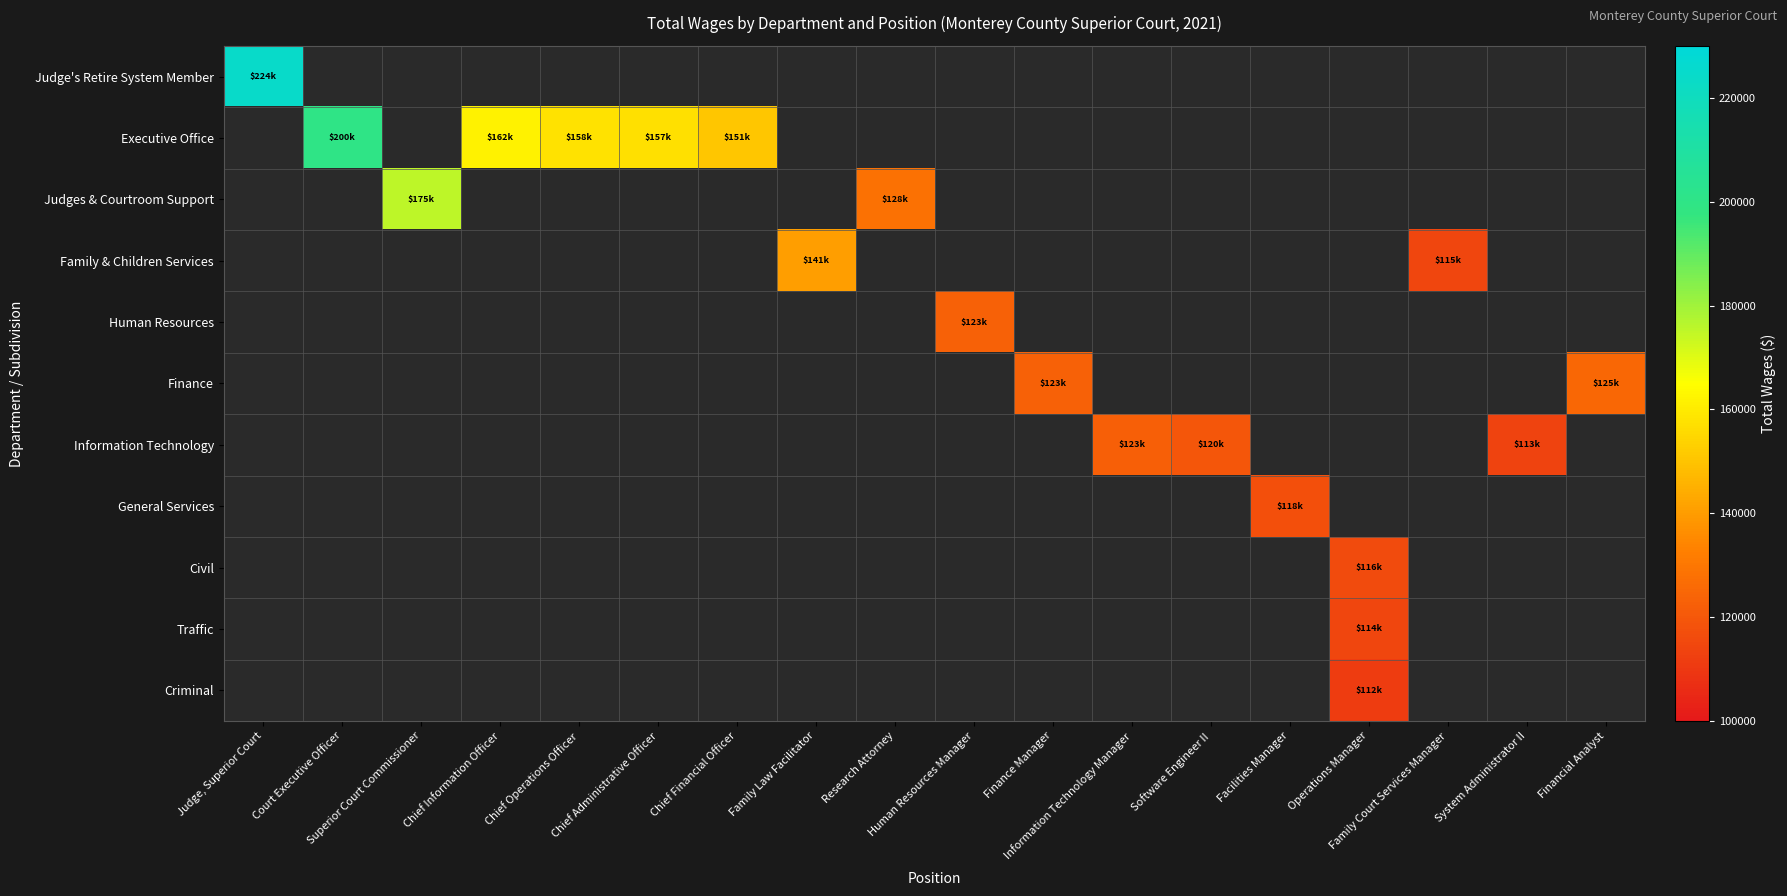

What is the minimum value for Judge's Retire System Member?

223913.0